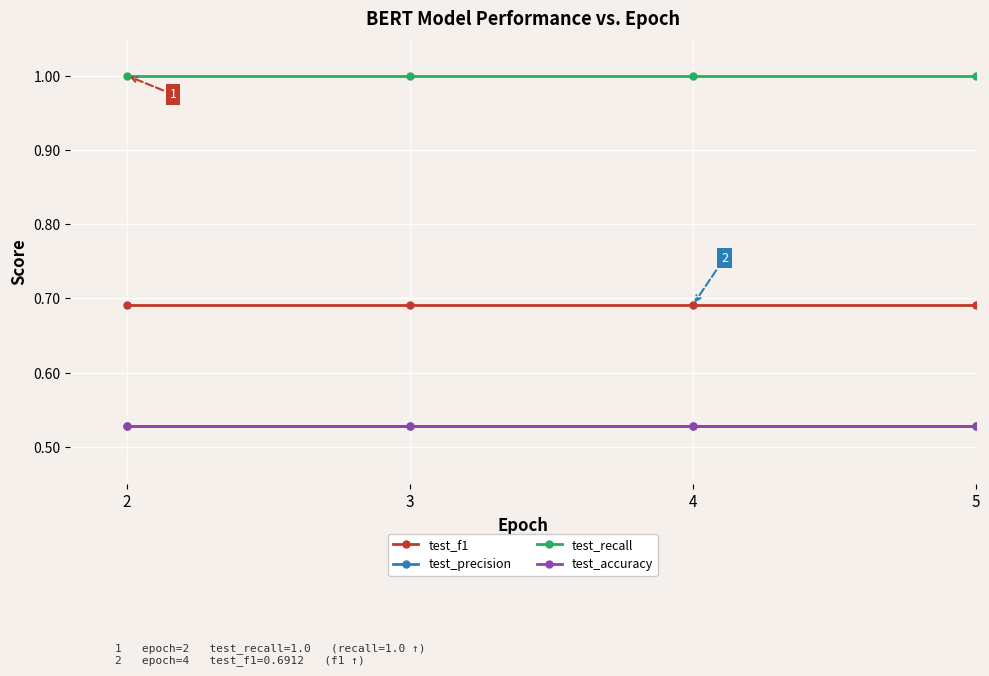

True or false: test_precision has more than 0 interior local peaks.

False